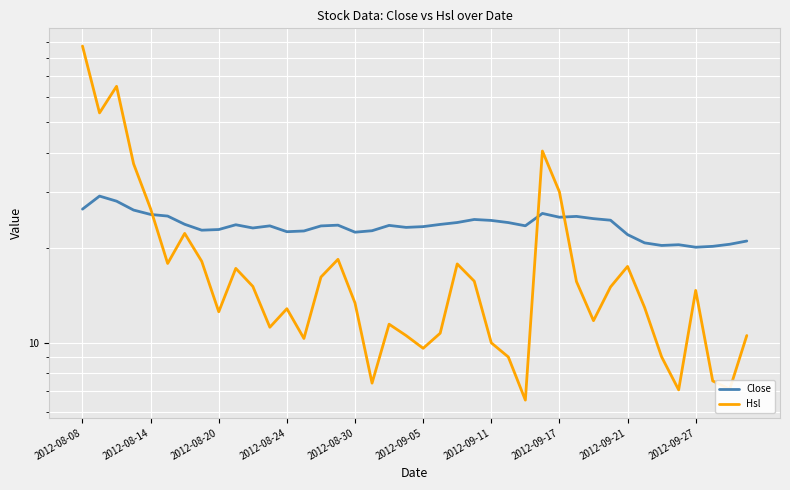

Reading left to right, list all the values displayed in this chart.

Close: 26.5	29.2	28.1	26.3	25.5	25.2	23.7	22.7	22.8	23.6	23.1	23.5	22.5	22.6	23.4	23.6	22.4	22.6	23.5	23.2	23.3	23.7	24.0	24.6	24.4	24.0	23.5	25.7	25.0	25.1	24.7	24.4	22.0	20.7	20.3	20.4	20.1	20.2	20.5	21.0
Hsl: 87.3	53.5	65.0	36.9	26.6	17.8	22.2	18.1	12.5	17.2	15.1	11.2	12.8	10.3	16.1	18.4	13.3	7.4	11.4	10.5	9.6	10.7	17.8	15.7	10.0	9.0	6.6	40.5	30.1	15.6	11.7	15.0	17.4	12.9	9.0	7.1	14.6	7.6	7.1	10.5